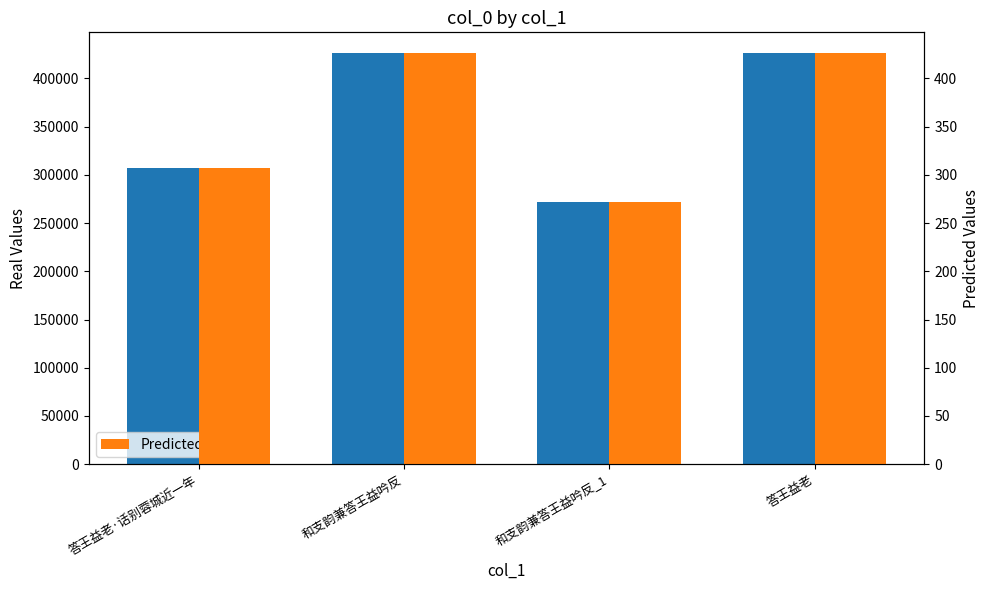

At how many categories does at least one series exceed 167466?

4